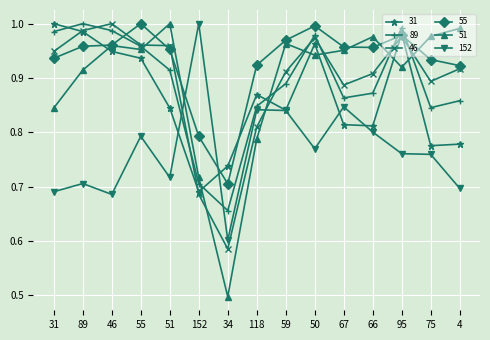

Count the number of data series in this chart.

6